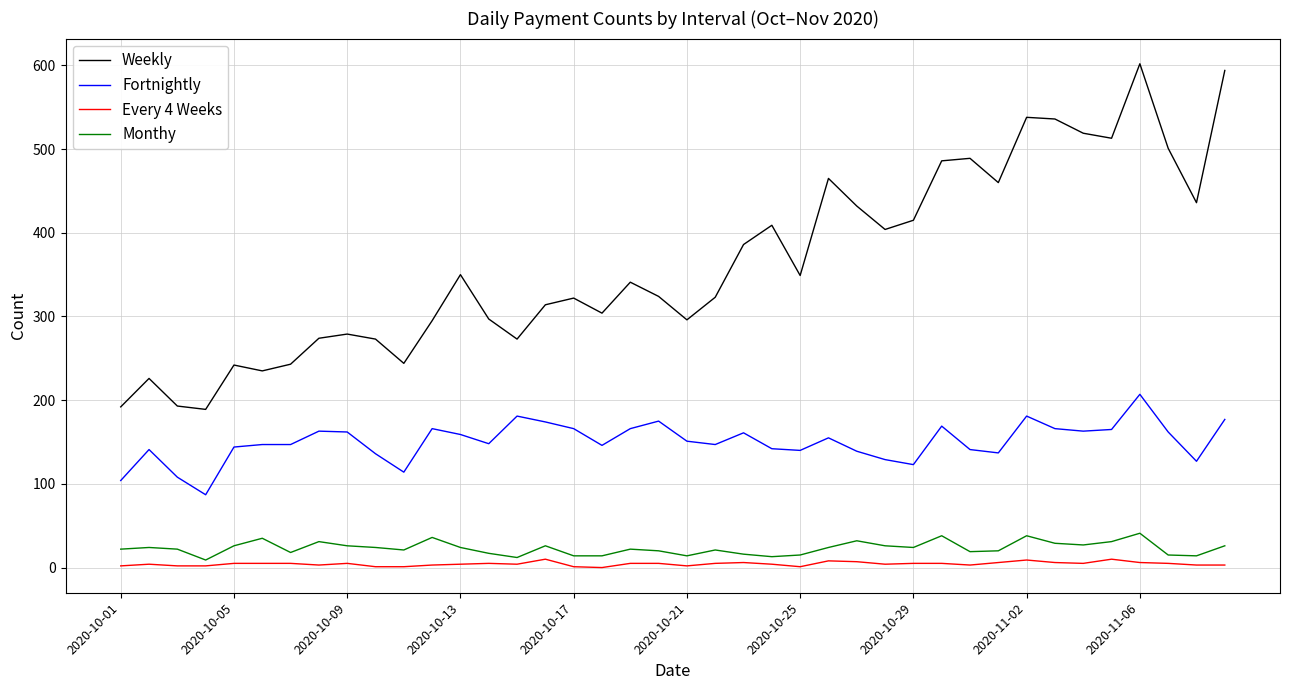

Which series has the widest spread of values?

Weekly